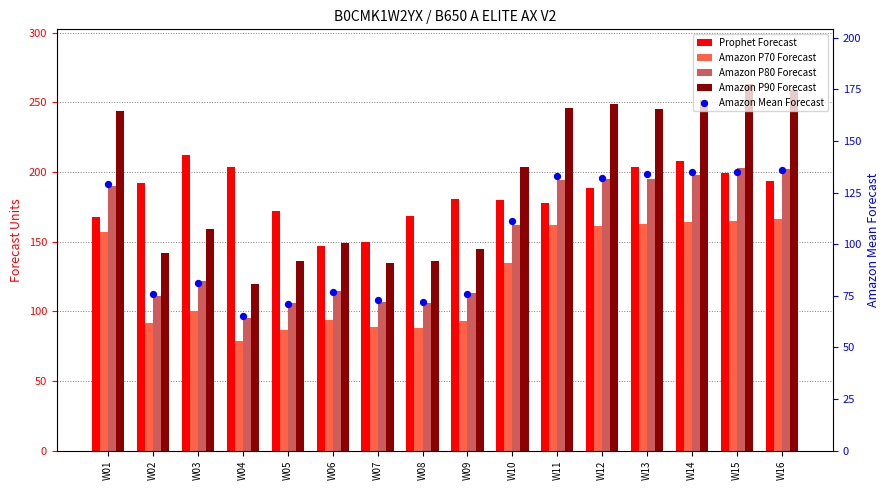

At how many categories does at least one series exceed 97?

16